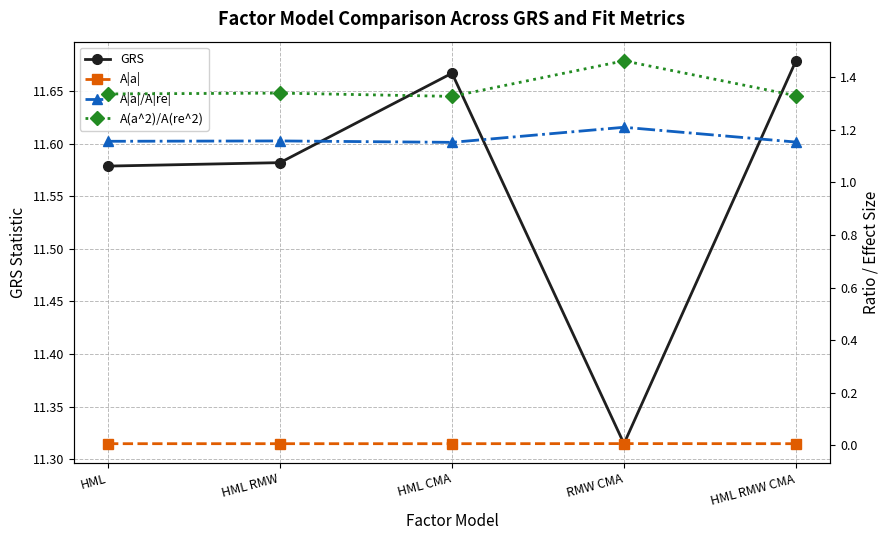

Where is the first local maximum for A(a^2)/A(re^2)?

HML RMW